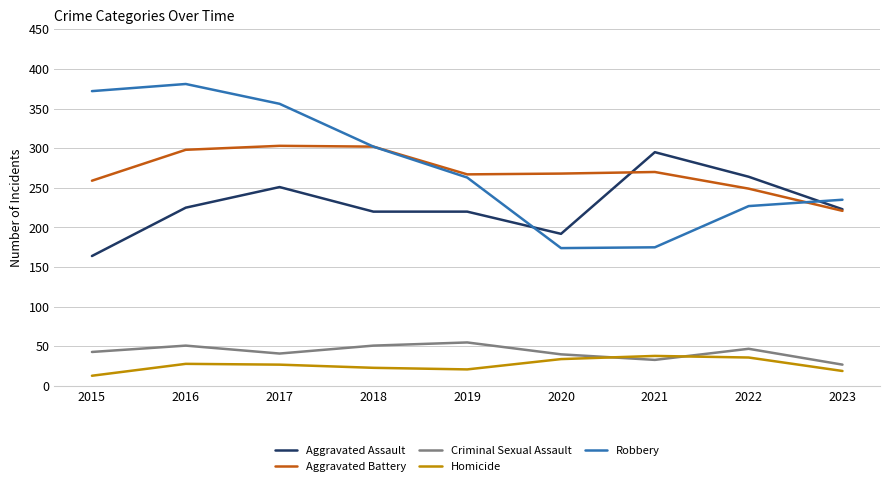

What is the greatest value displayed?

381